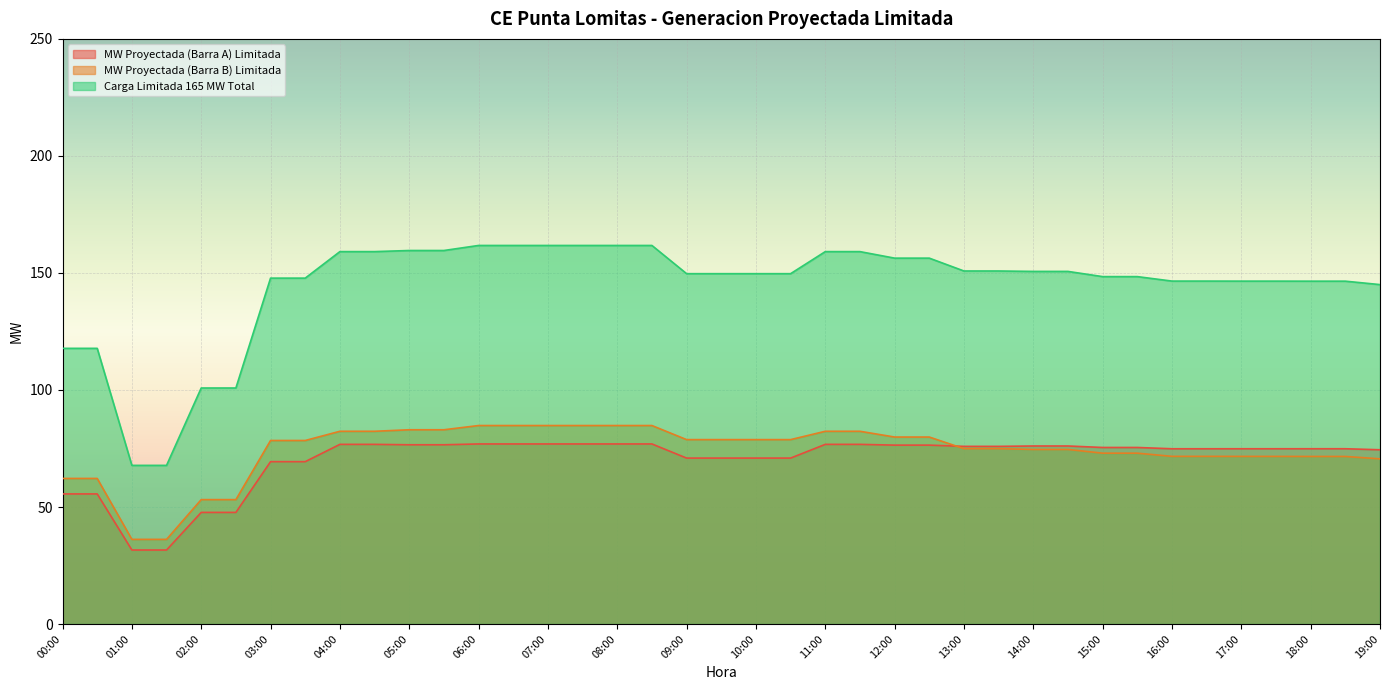

True or false: MW Proyectada (Barra A) Limitada and Carga Limitada 165 MW Total intersect in this chart.

False